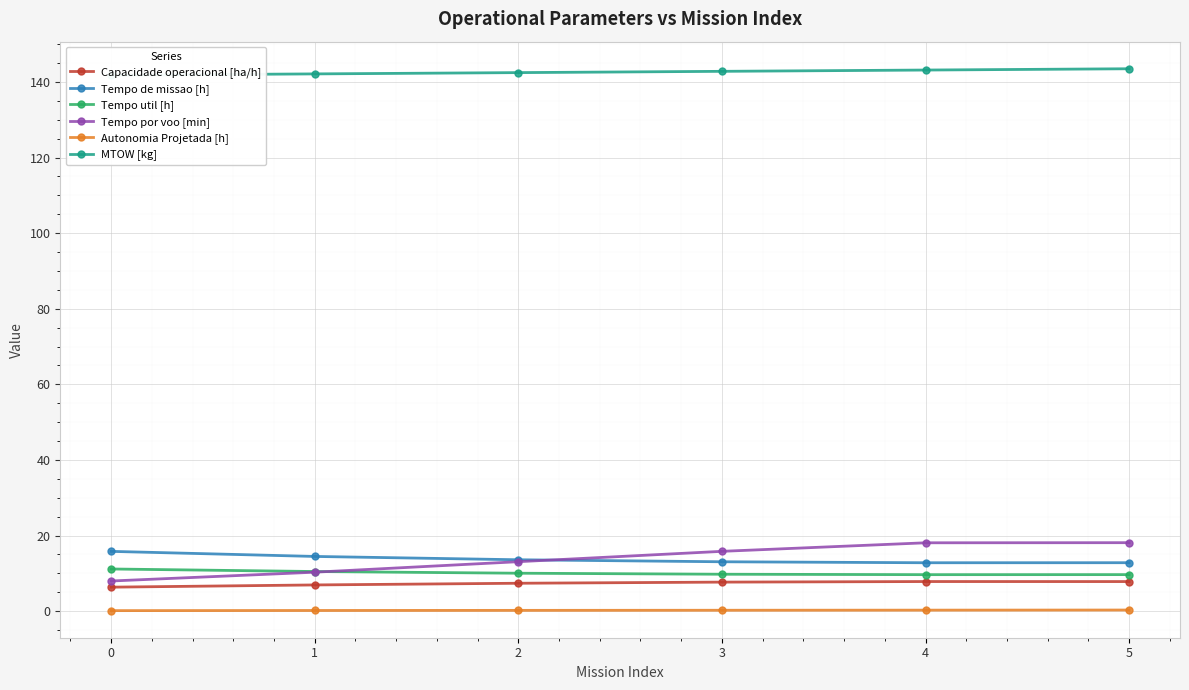

How many data points in Tempo de missao [h] are above 13?

4